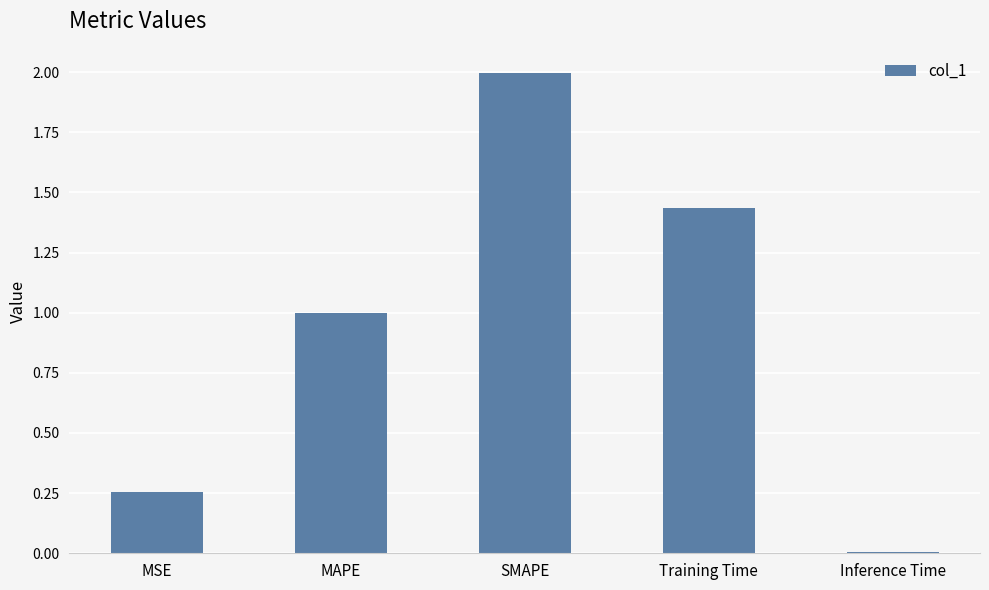

What is the change in value from SMAPE to Inference Time?

-2.0